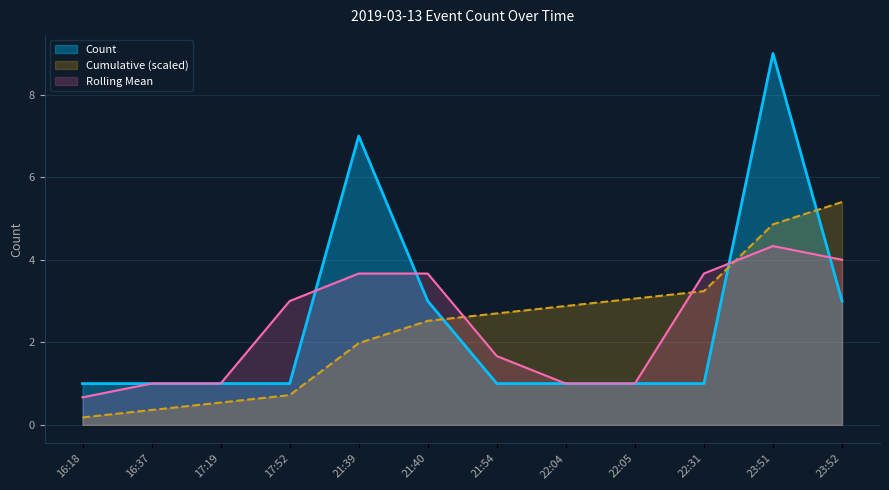

Where is the first local maximum?

21:39